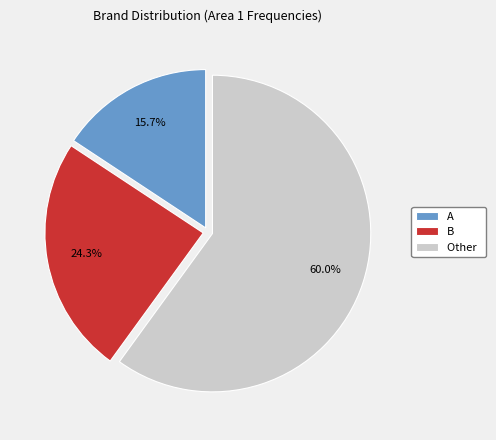

To the nearest percent, what is the difference between the A and Other slice percentages?

44%